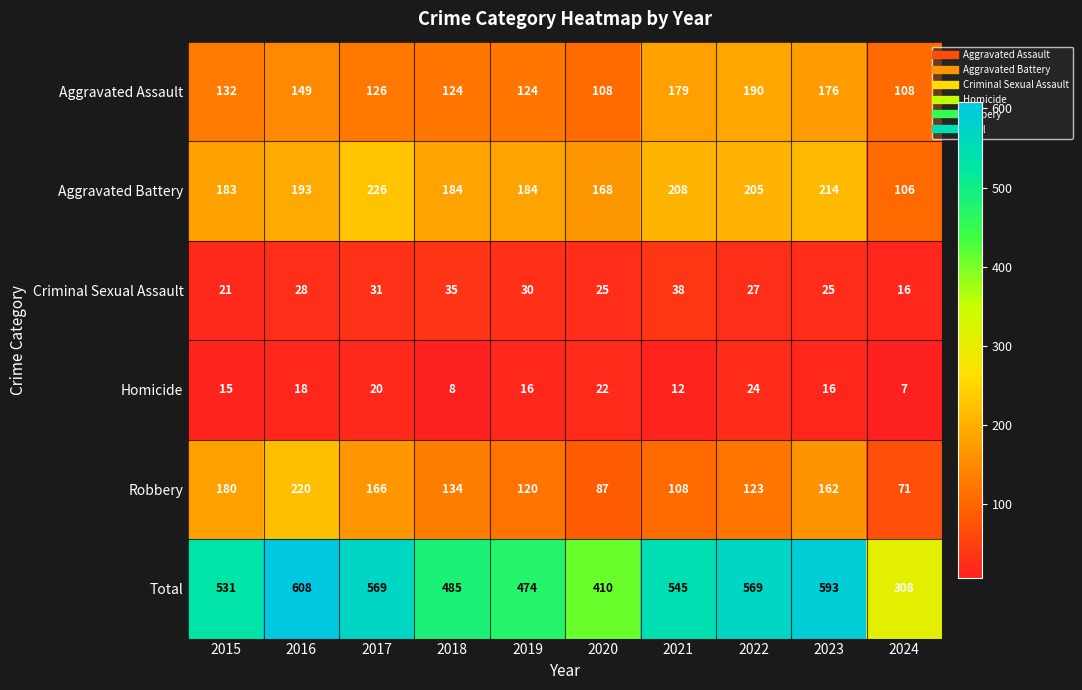

Rank the series at 2015 from highest to lowest value.

Total, Aggravated Battery, Robbery, Aggravated Assault, Criminal Sexual Assault, Homicide